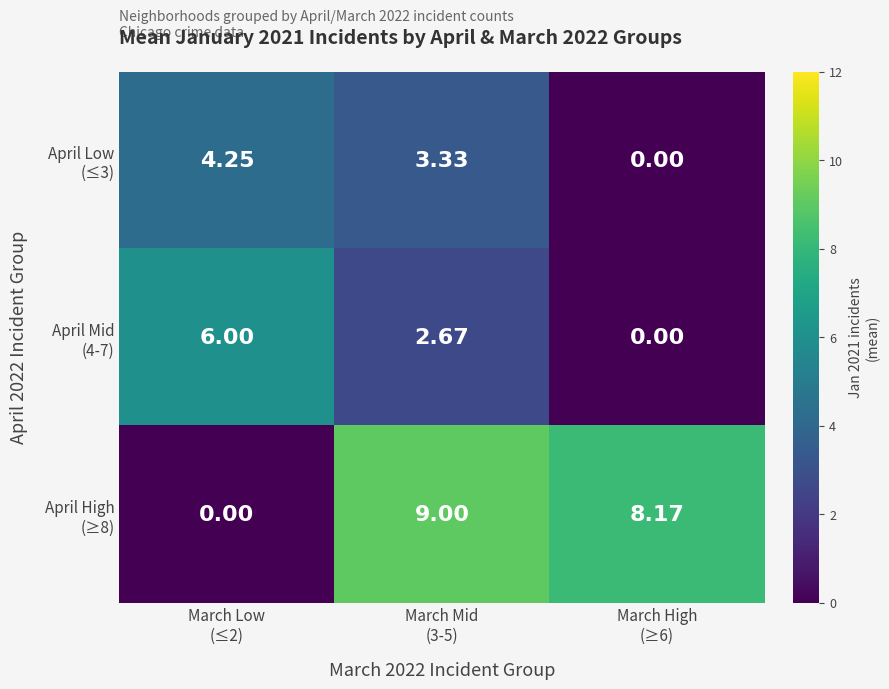

What is the difference between the highest and lowest values at March High
(≥6)?

8.2